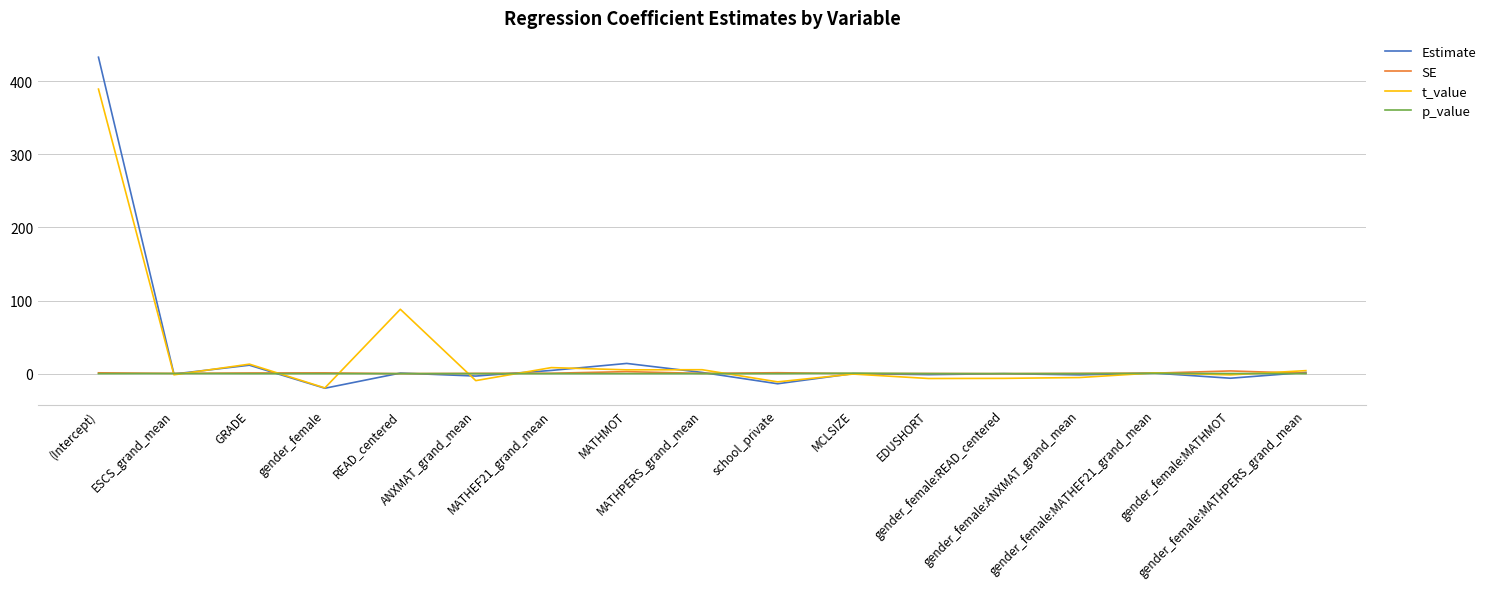

What is the maximum value for t_value?

389.1